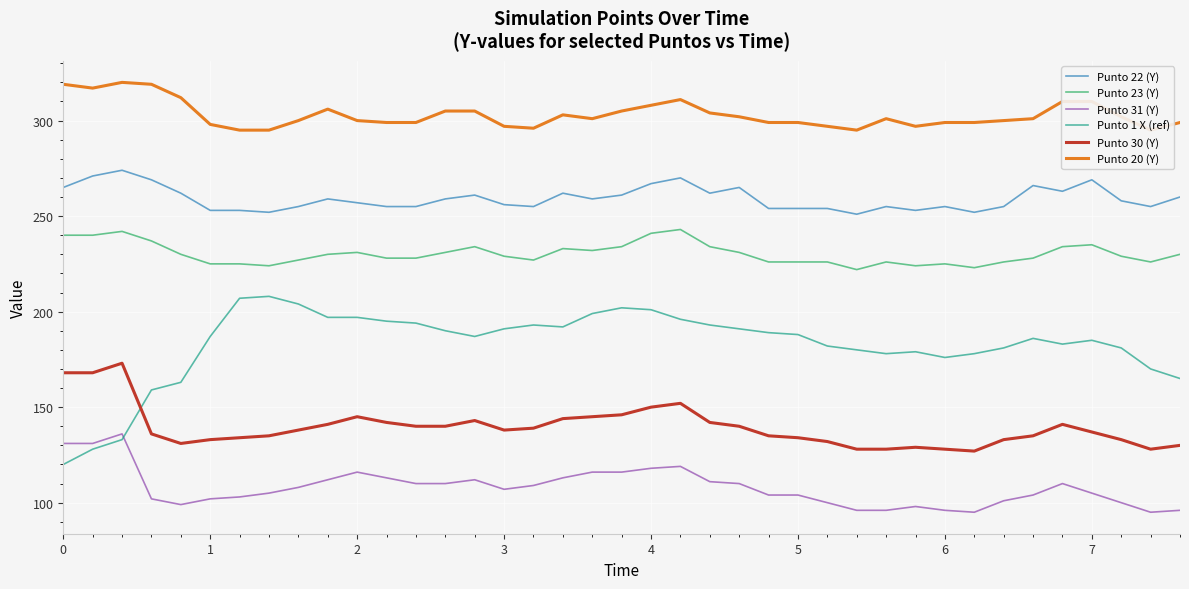

What is the highest value of the Punto 30 (Y) series?

173